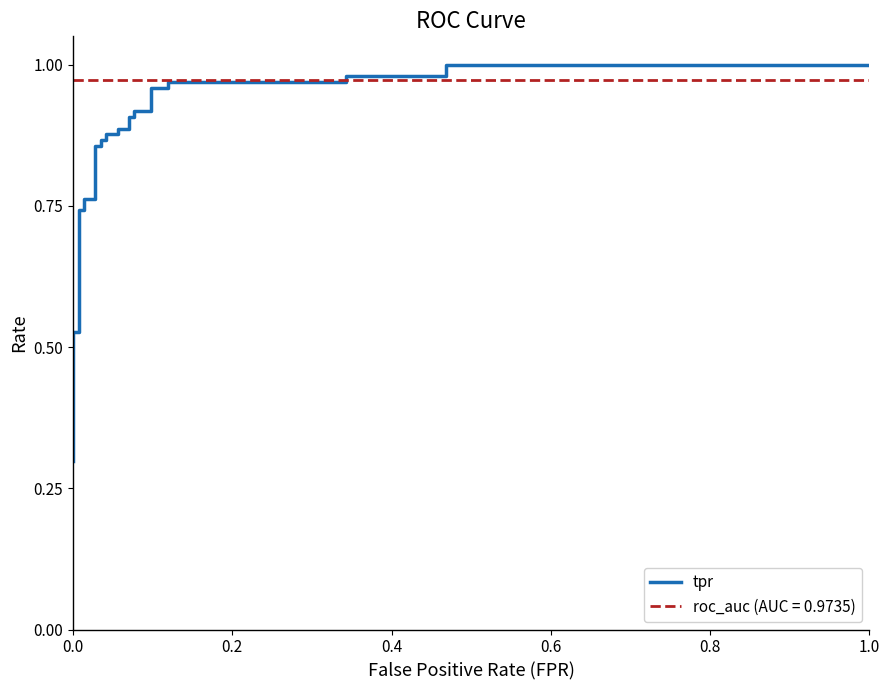

What is the sum of all values?

24.7